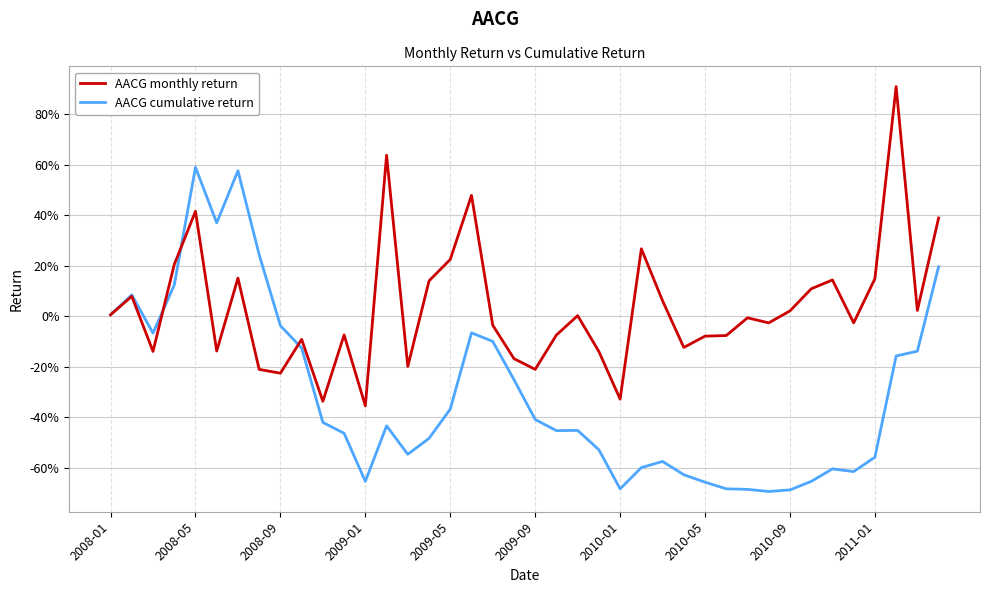

Rank the series by their average value, from highest to lowest.

AACG monthly return, AACG cumulative return